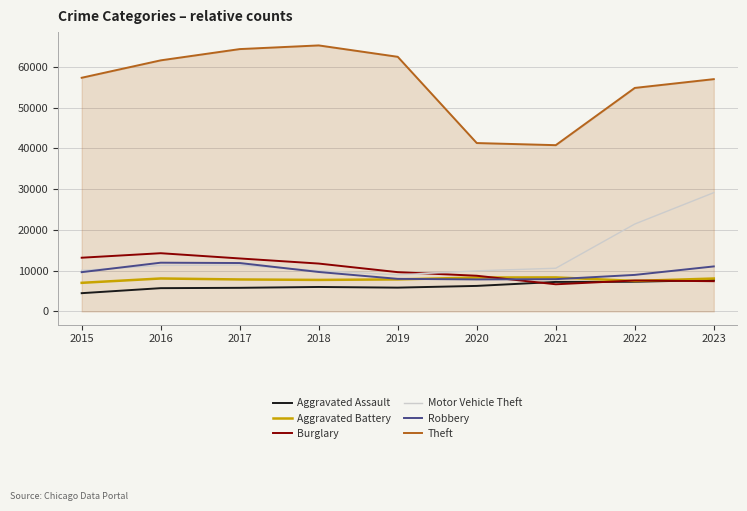

What is the total value across all series at 2016?

112955